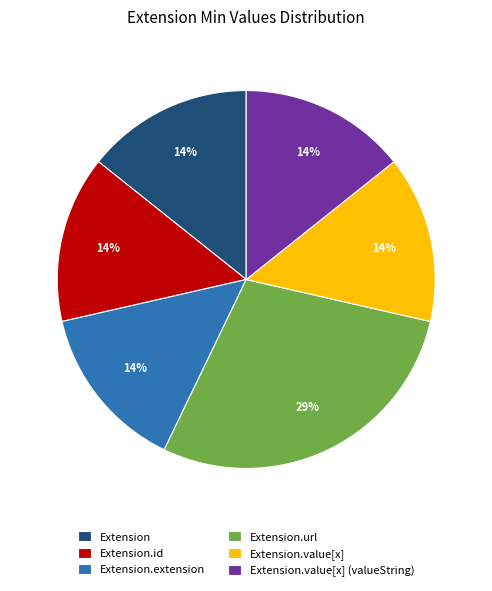

To the nearest percent, what is the average slice percentage?

17%